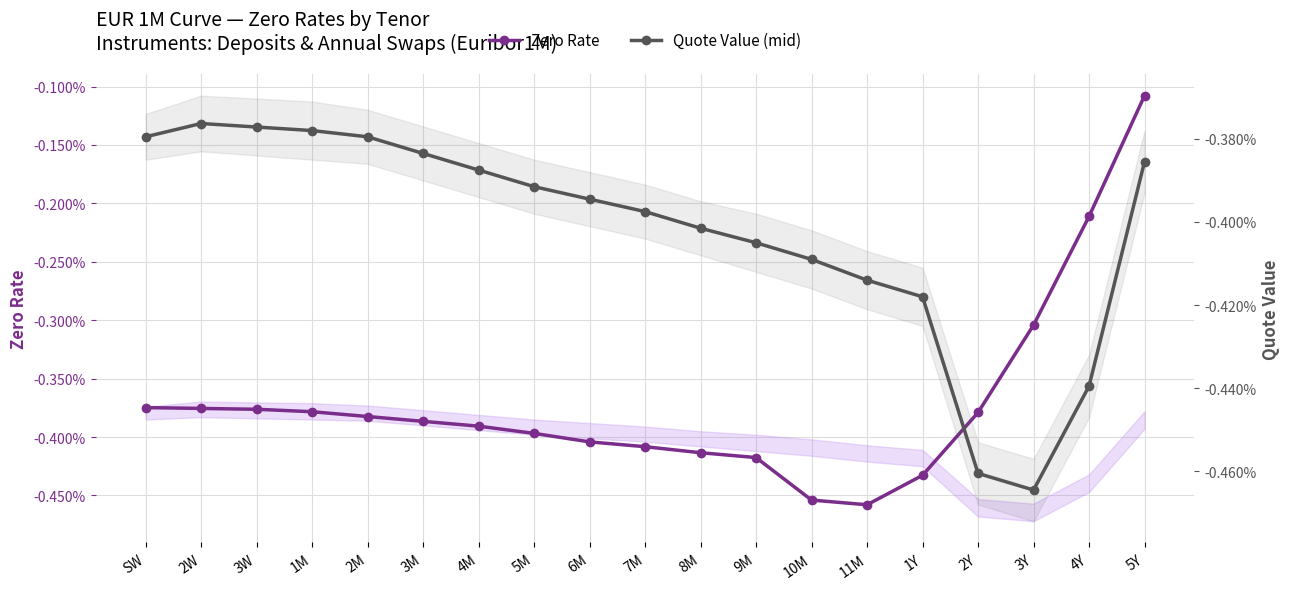

What is the sum of all Quote Value (mid) values?

-0.1